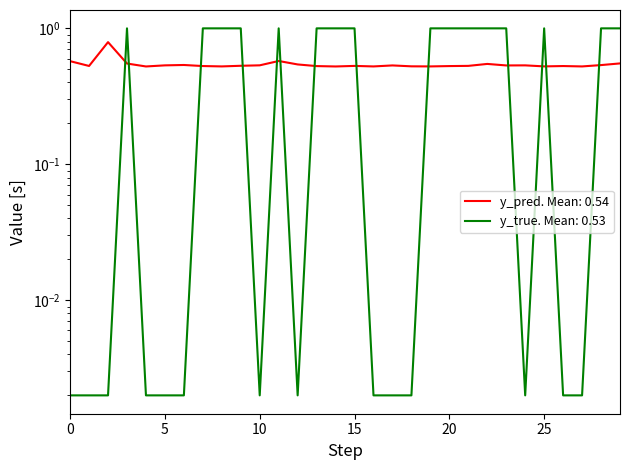

The value of y_pred at 45 is 0.1. True or false?

False